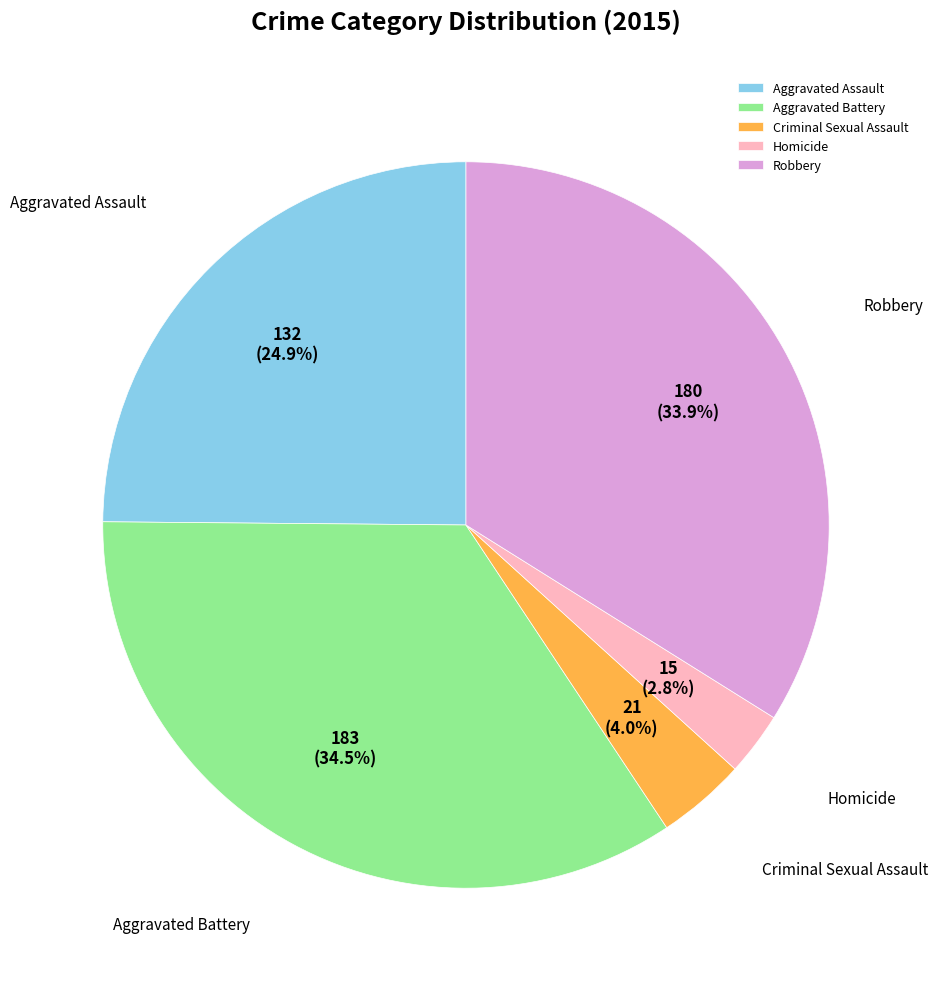

Combined, do Homicide and Aggravated Assault account for over 50%?

No